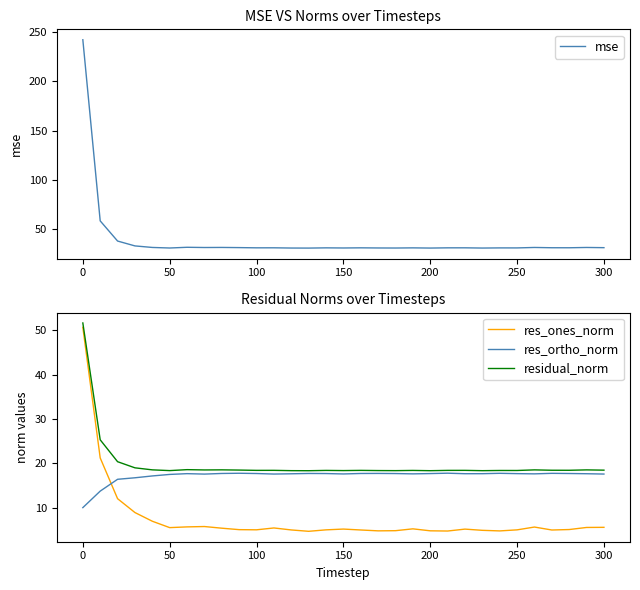

Does the chart display data point markers on the line(s)?

No